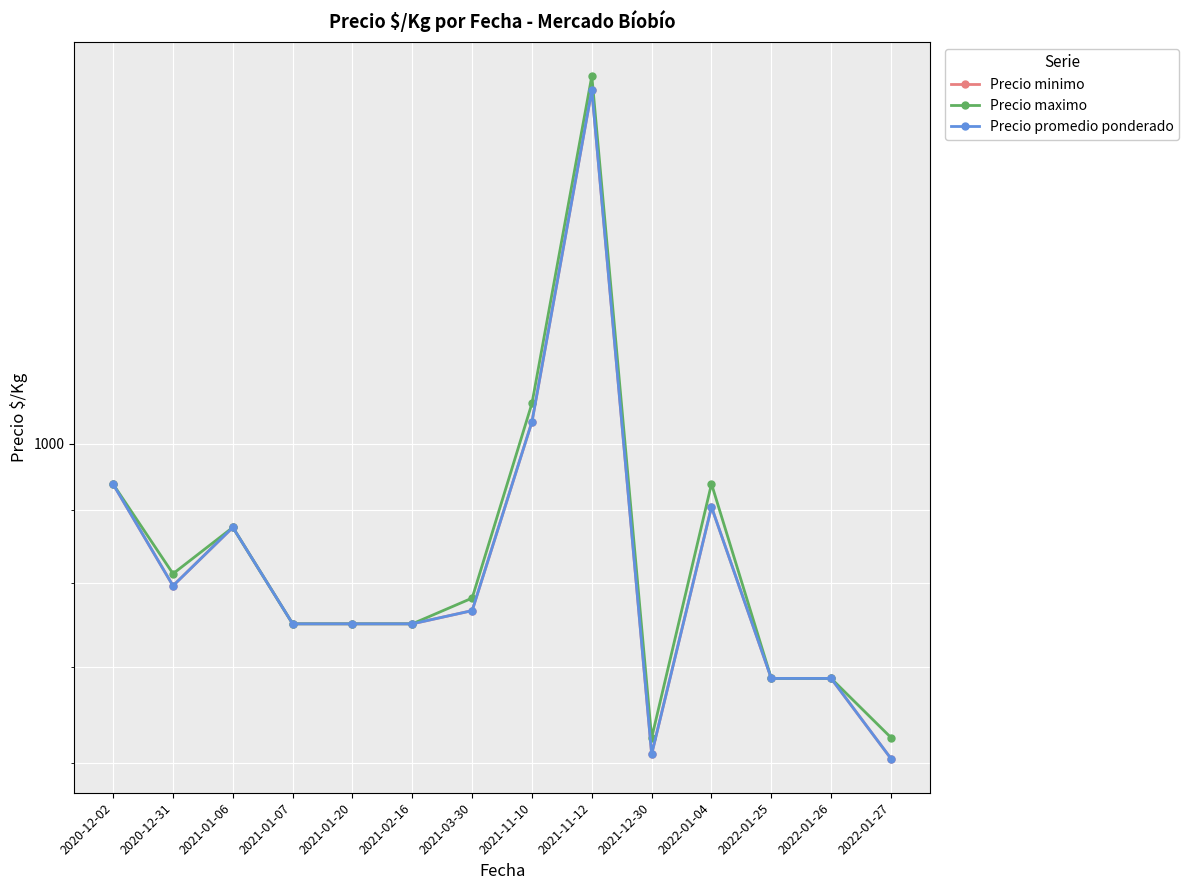

Rank the series at 2022-01-27 from highest to lowest value.

Precio maximo, Precio minimo, Precio promedio ponderado